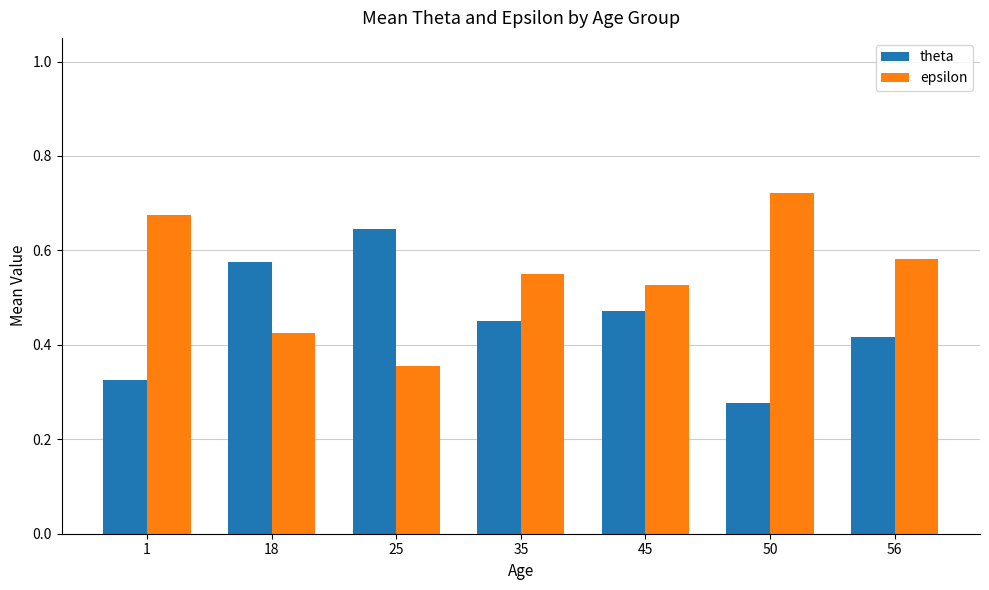

Which category has the highest value across all series?

50